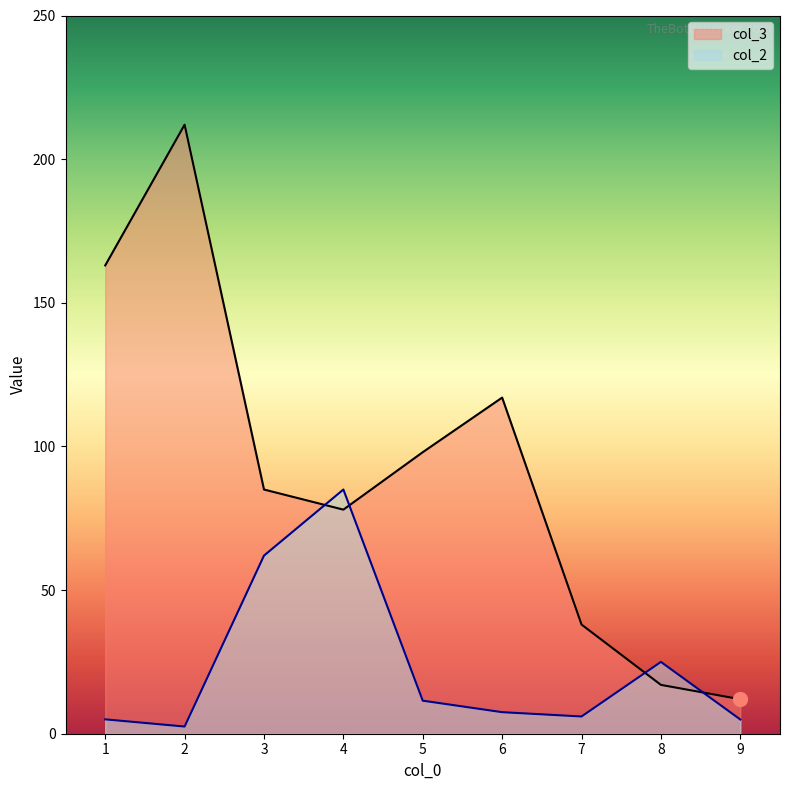

True or false: col_2 has a value of 62.0 at 3.

True